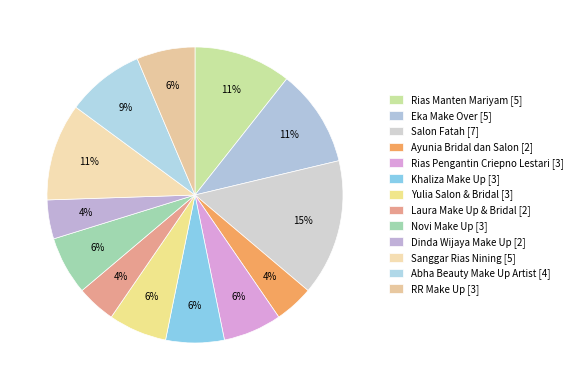

How many slices are in this pie chart?

13